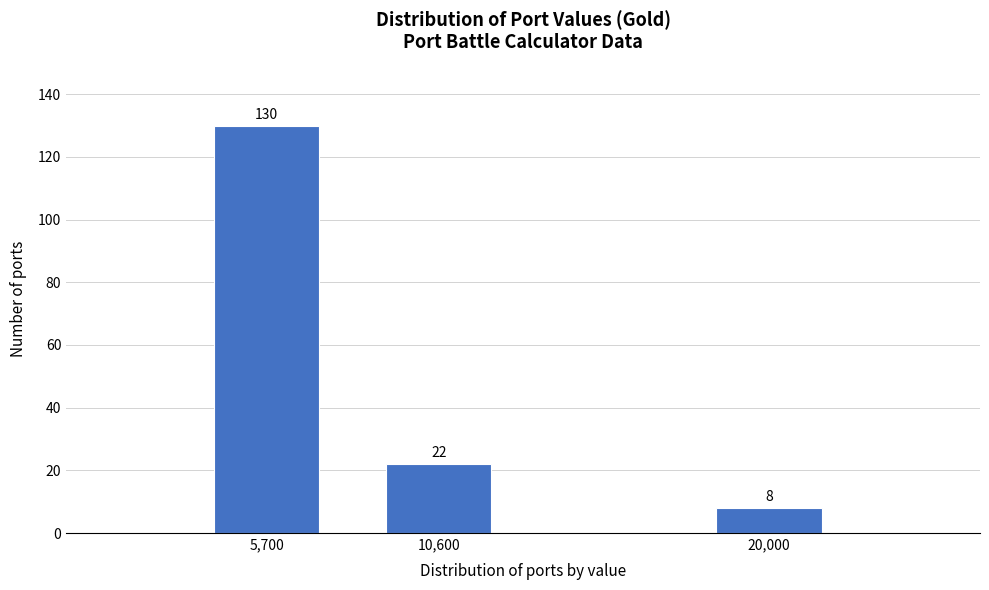

Reading left to right, list all the values displayed in this chart.

130	22	8